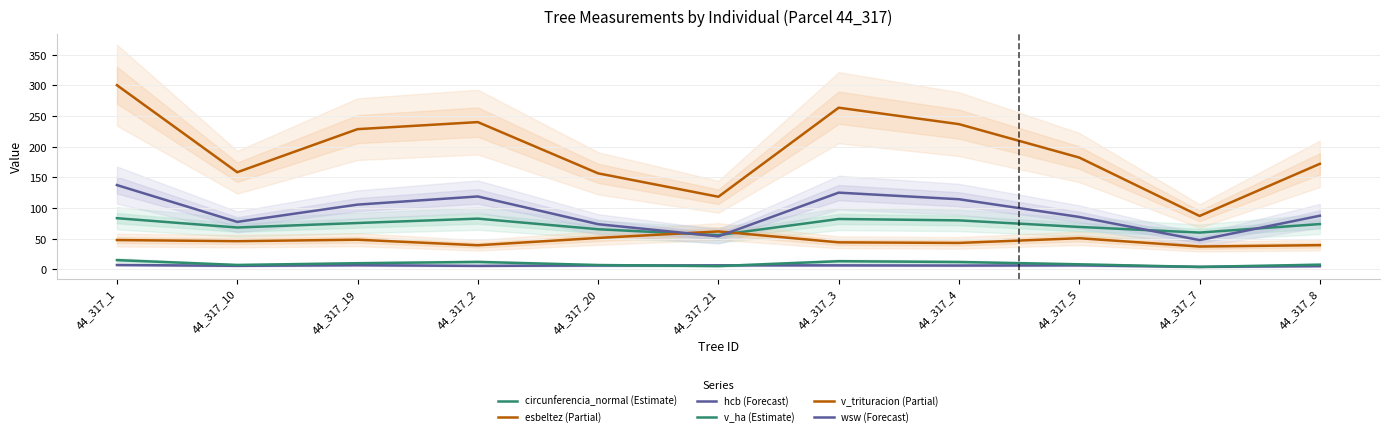

What is the difference between the maximum and minimum values in the v_trituracion (Partial) series?

213.3